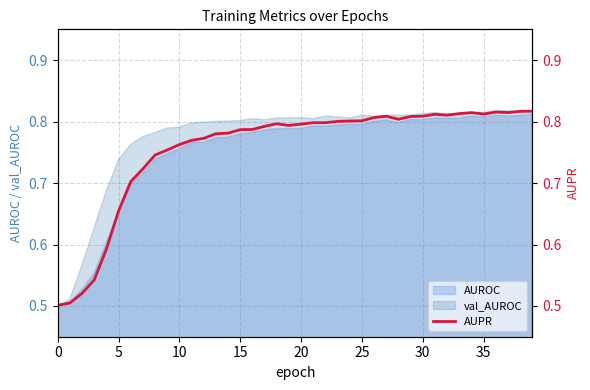

What is the label of the 15th point from the left?

14